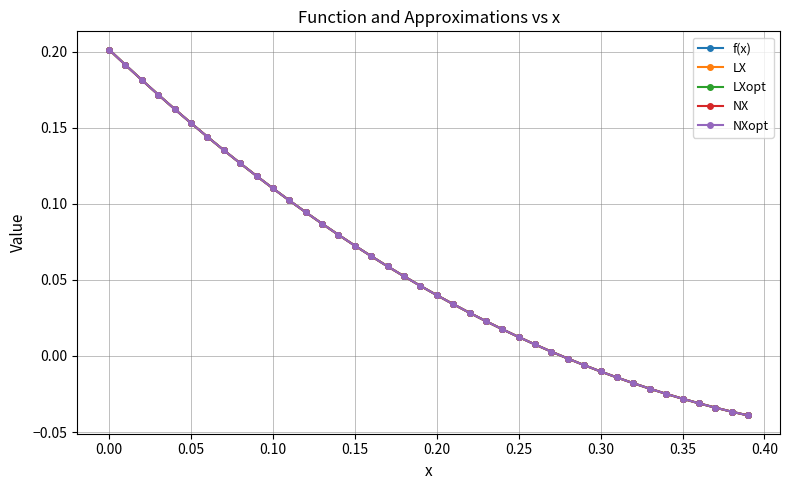

Is this an area chart (filled region under the line)?

No